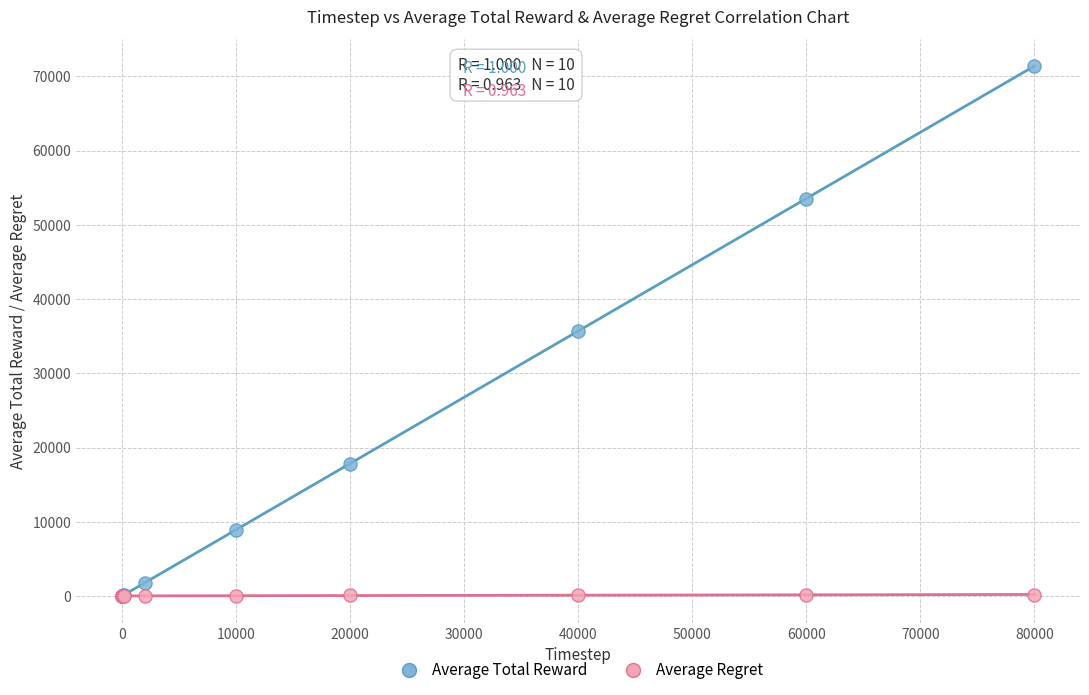

What are all the series names shown in the legend?

Average Total Reward, Average Regret